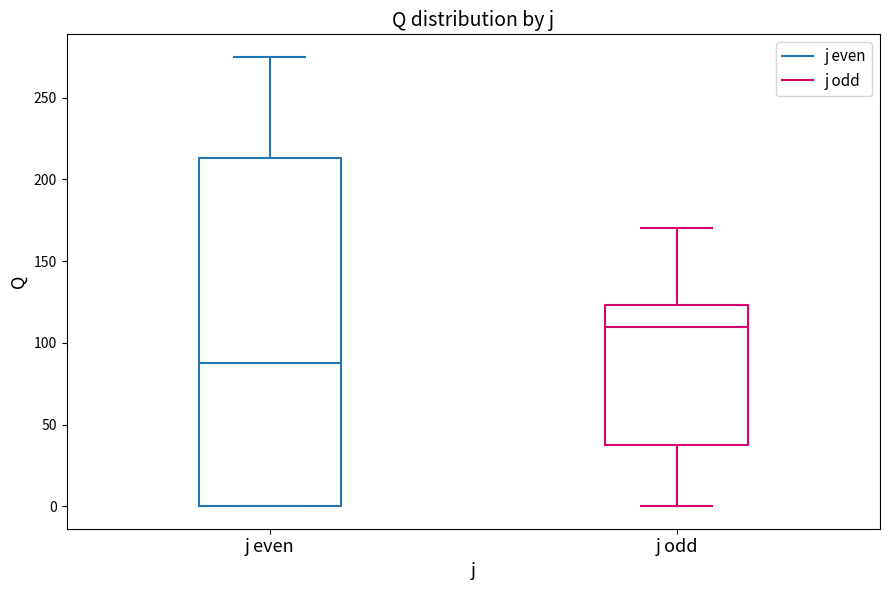

Where does the upper whisker of the box for j odd end on the y-axis? The values are not printed on the chart, so give them approximately, as read against the axis.

170